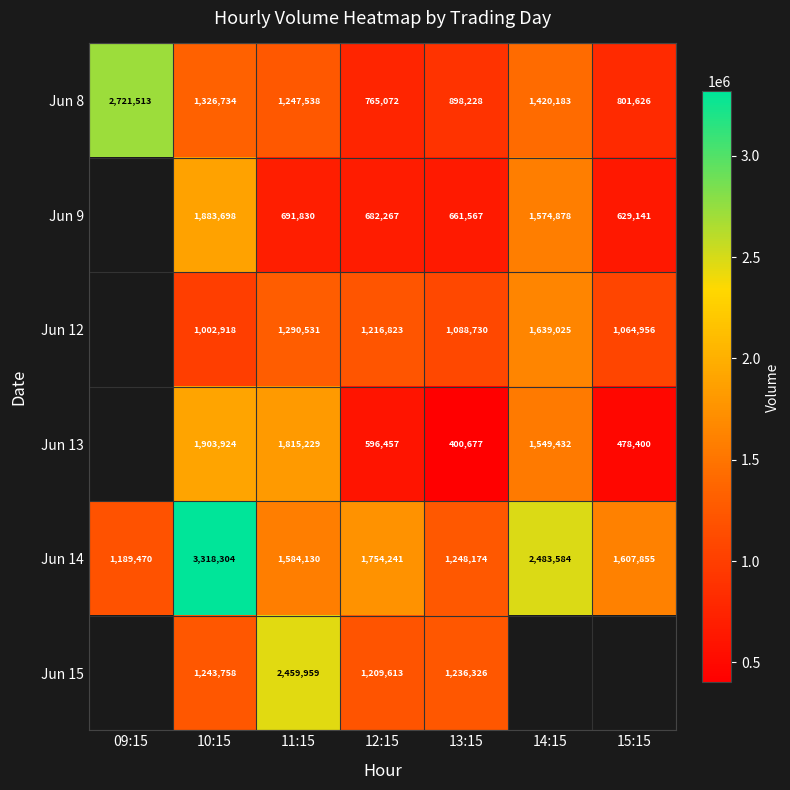

What is the average value of the Jun 8 series?

1311556